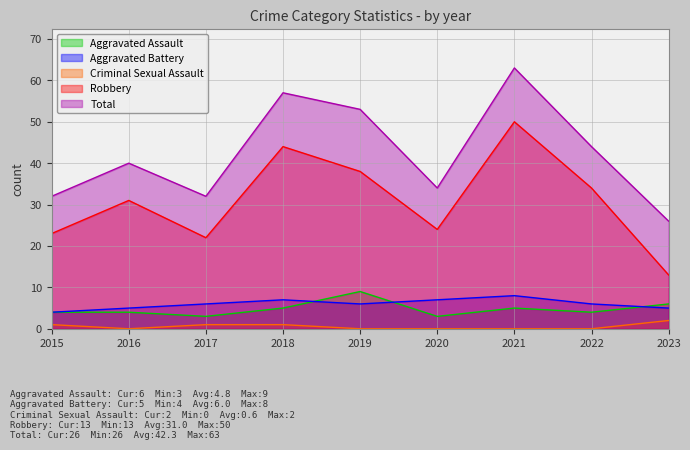

True or false: Criminal Sexual Assault and Robbery intersect in this chart.

False